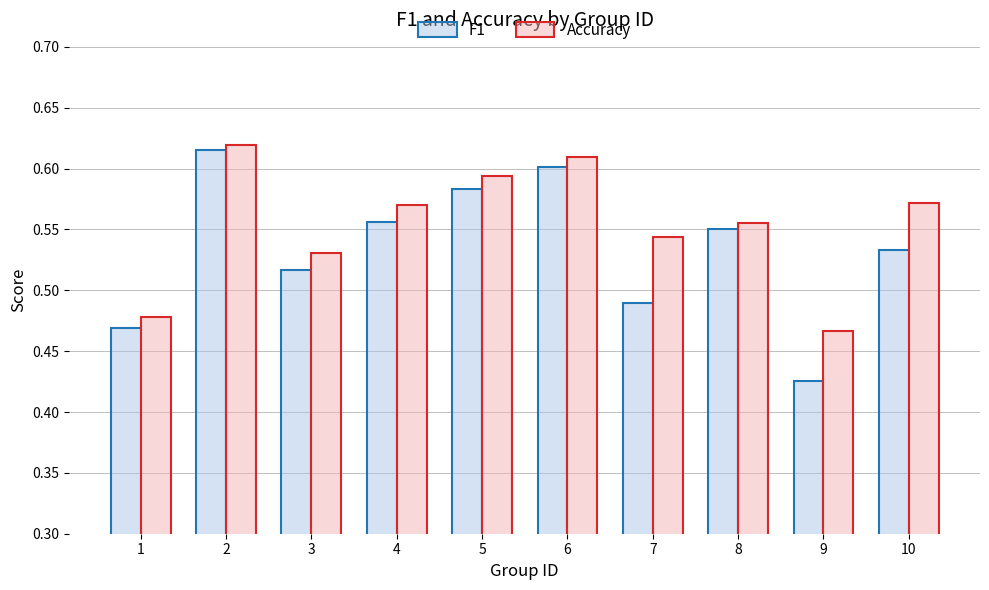

The value of Accuracy at 6 is 1.0. True or false?

False